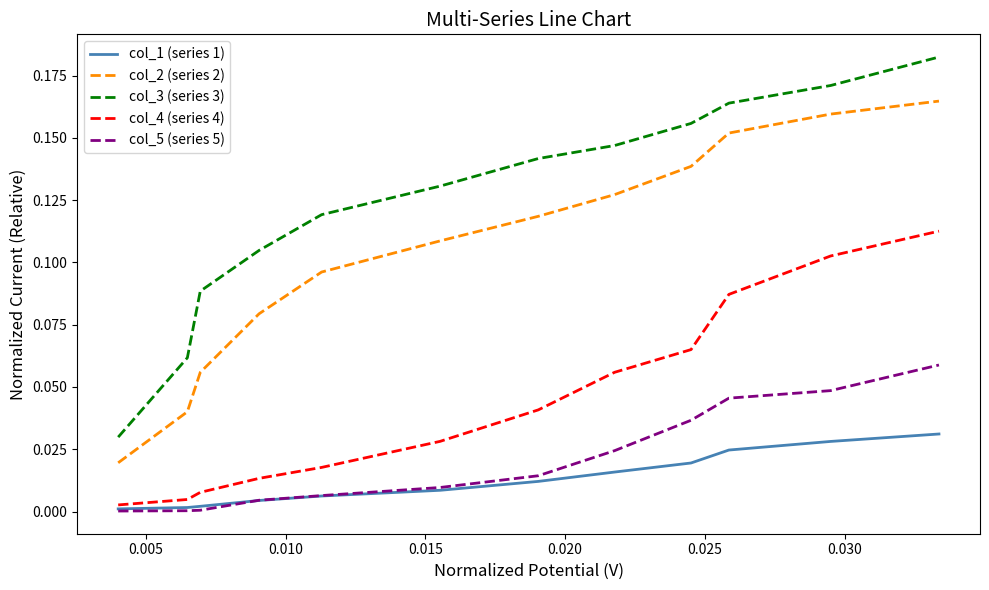

Does the chart have visible grid lines?

No